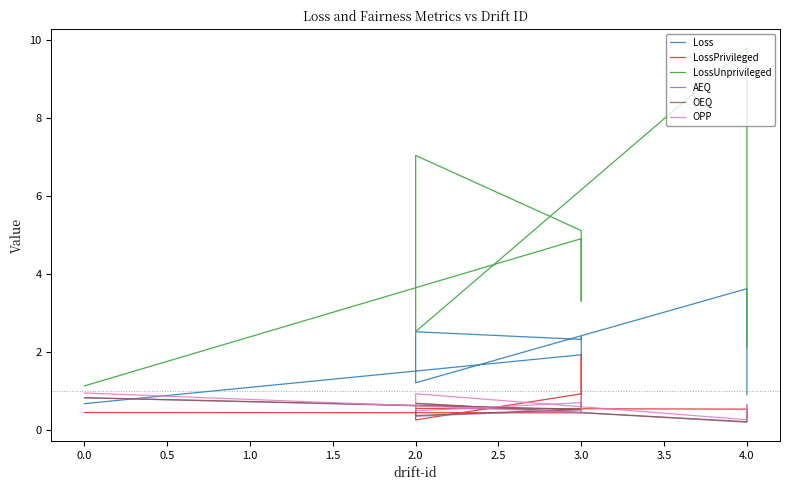

How many distinct data groups are displayed?

6